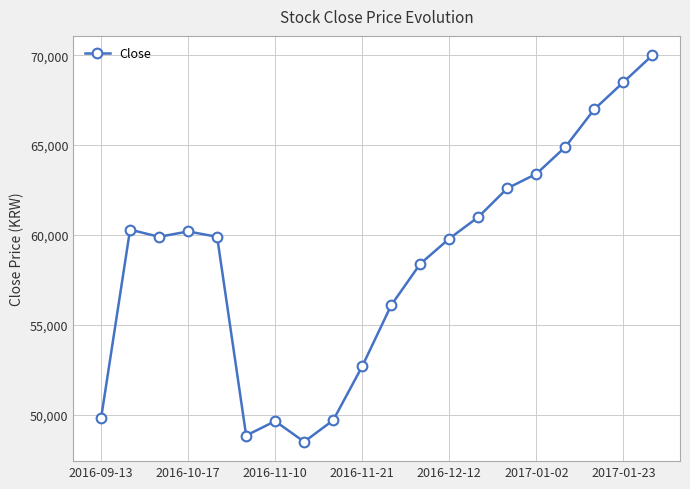

What is the smallest value displayed?

48500